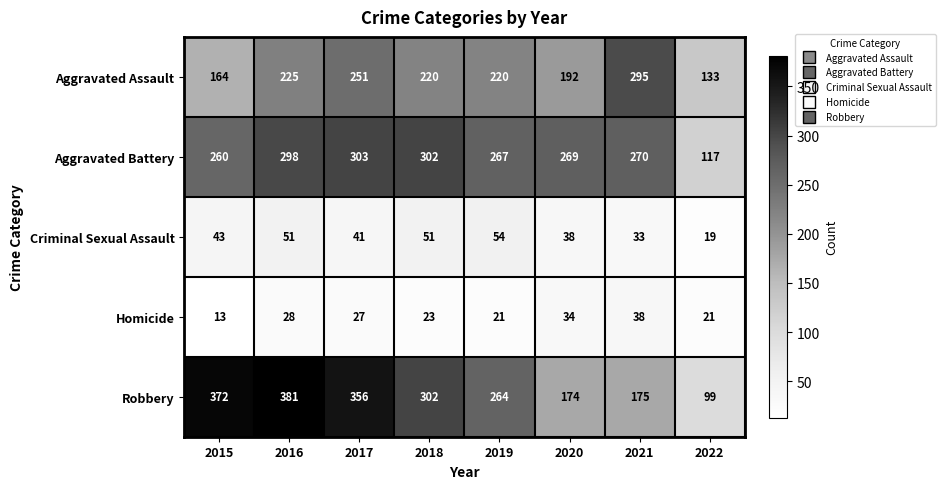

Which series has the largest total across all categories?

Robbery